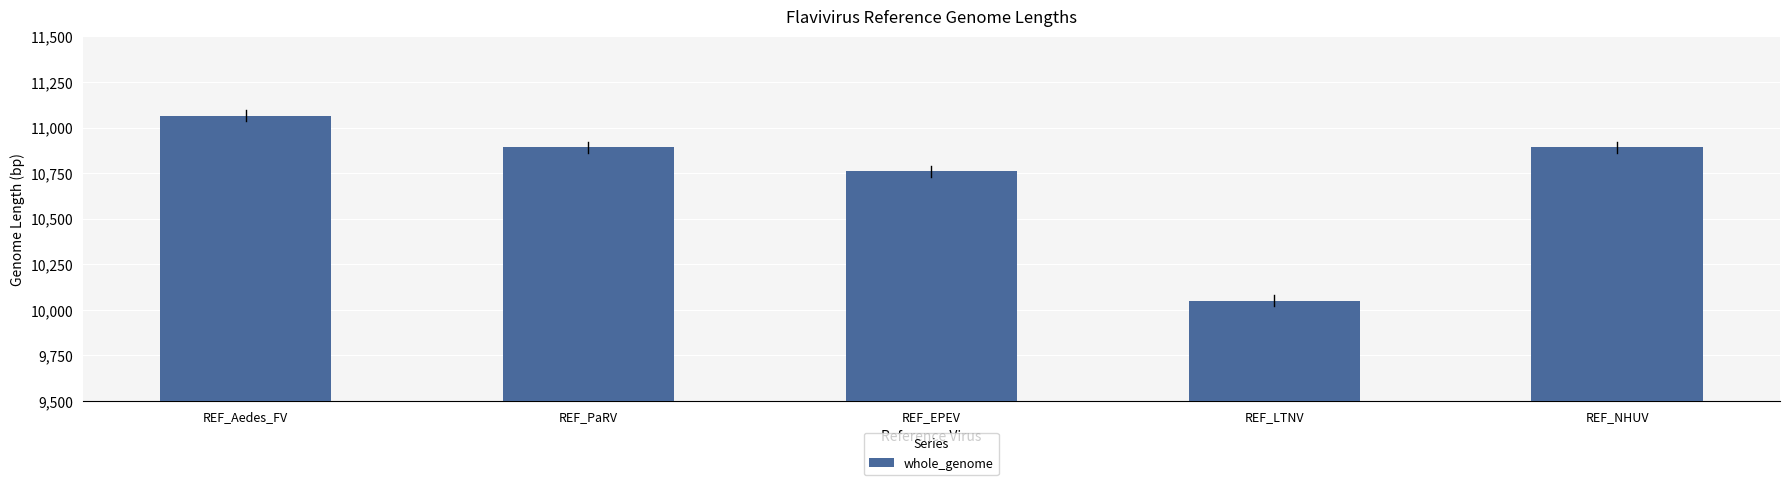

What is the sum of the values at REF_LTNV and REF_PaRV?

20943